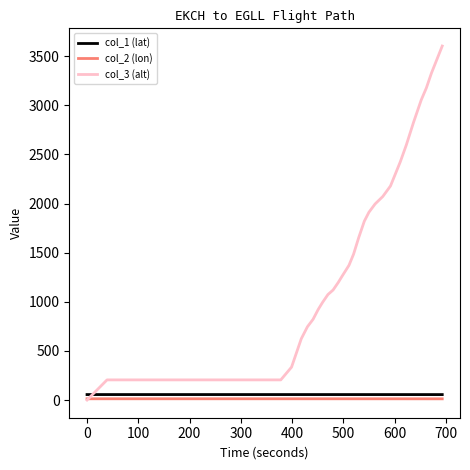

What is the lowest value of the col_1 (lat) series?

55.4